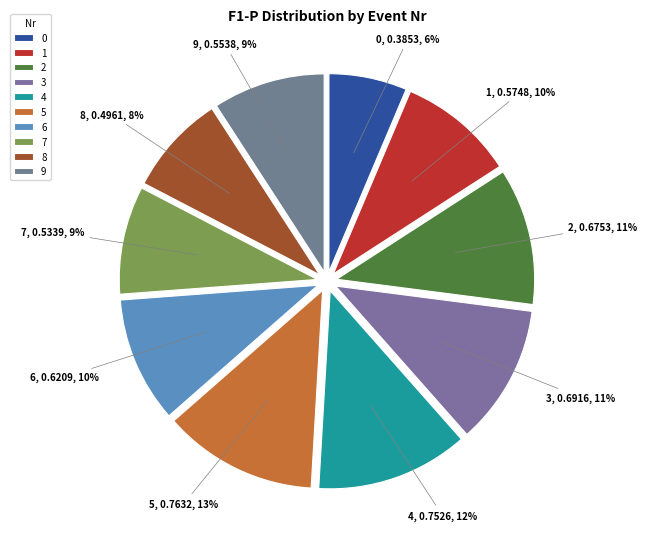

Is 7 the majority of the pie?

No